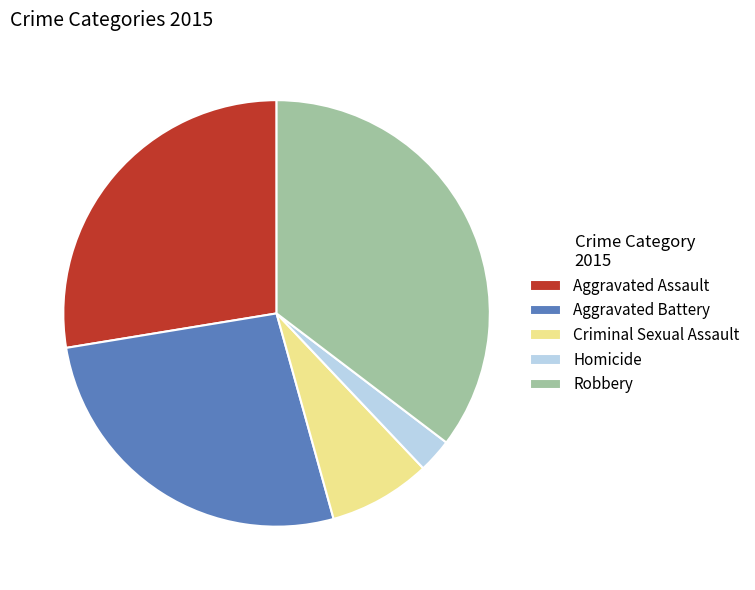

Is Homicide the majority of the pie?

No